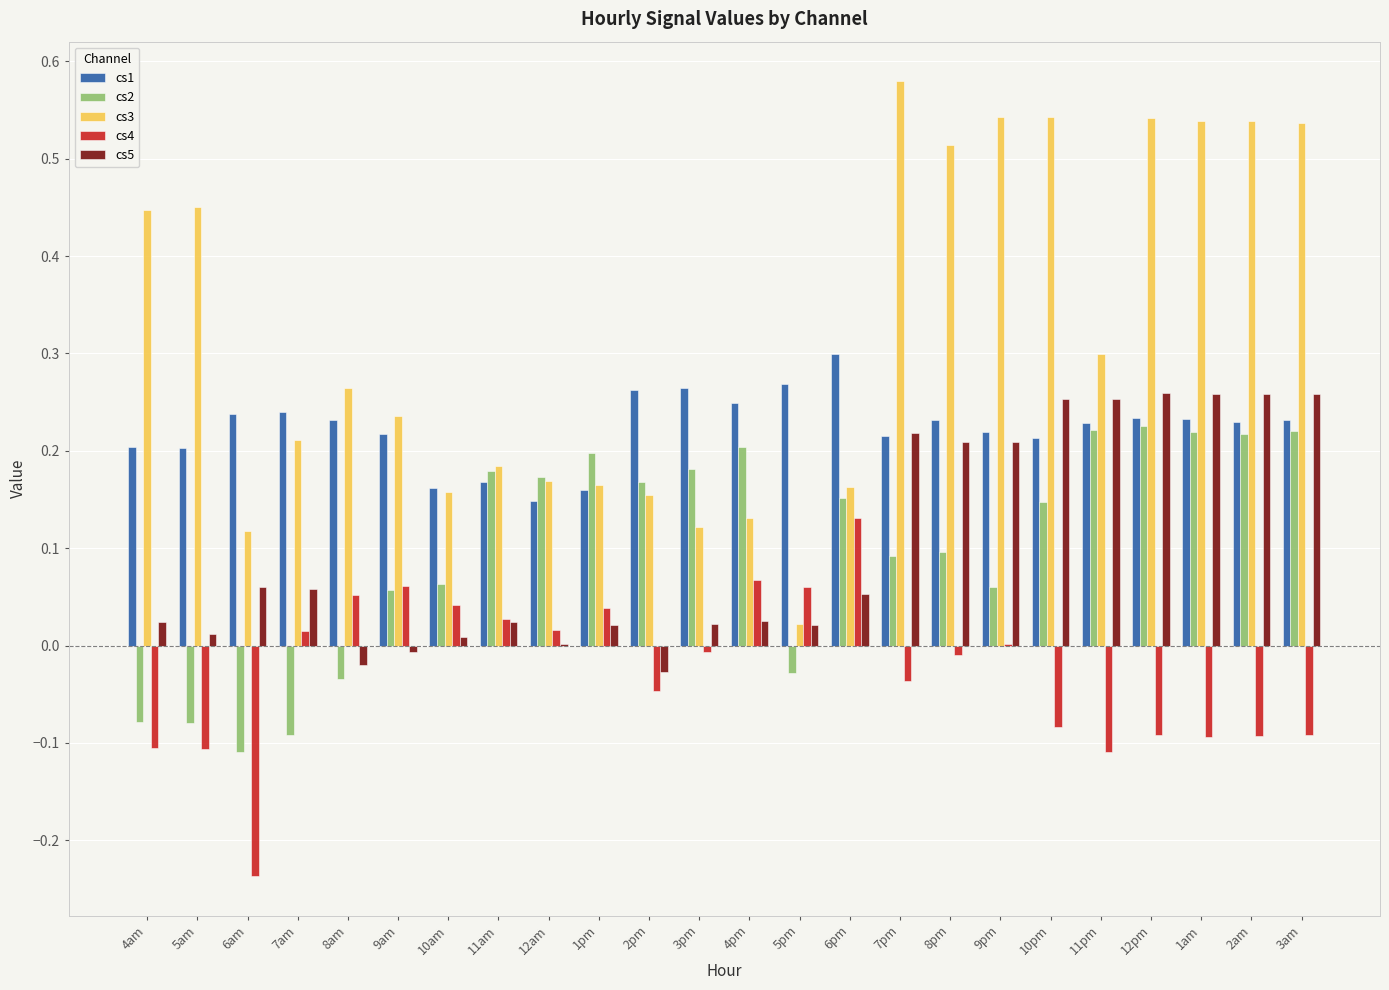

Between 4am and 7pm, which series saw the biggest shift?

cs5